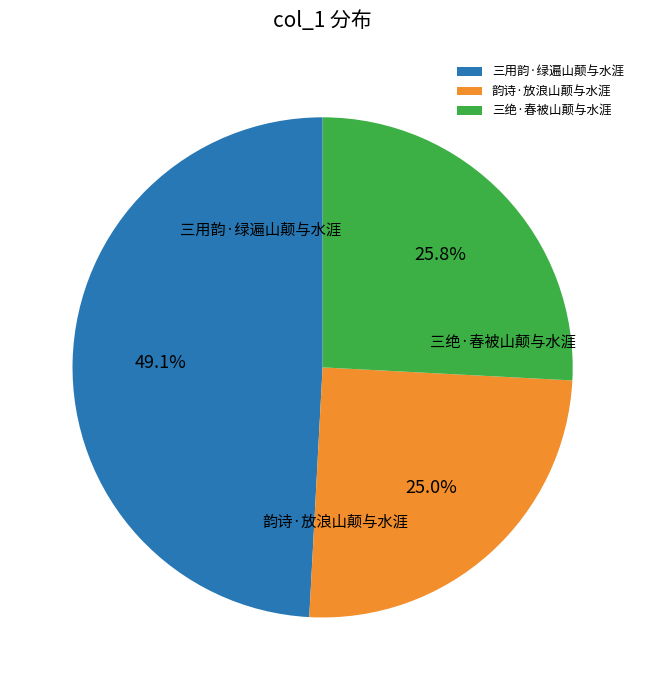

To the nearest percent, what is the average slice percentage?

33%